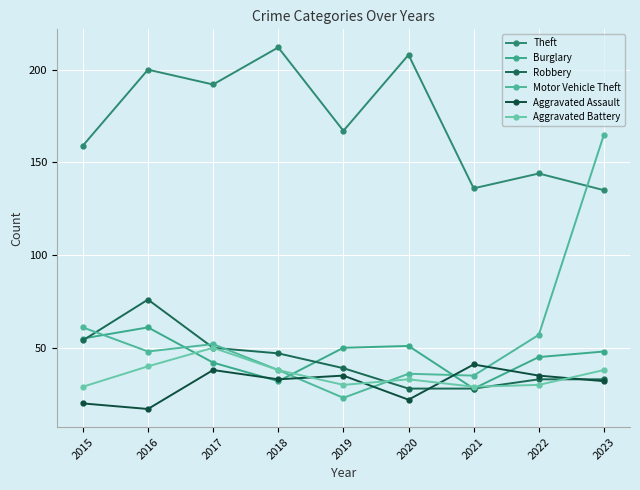

How many data points does each series have?

9